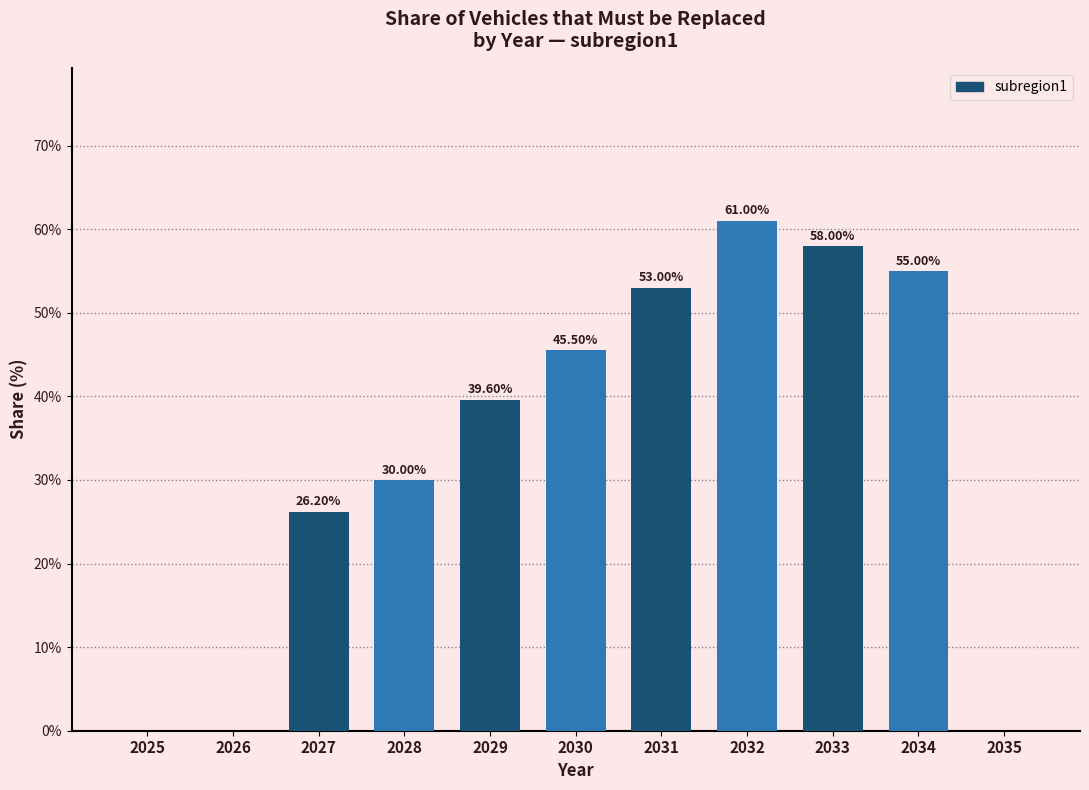

What is the change in value from 2028 to 2029?

+9.6